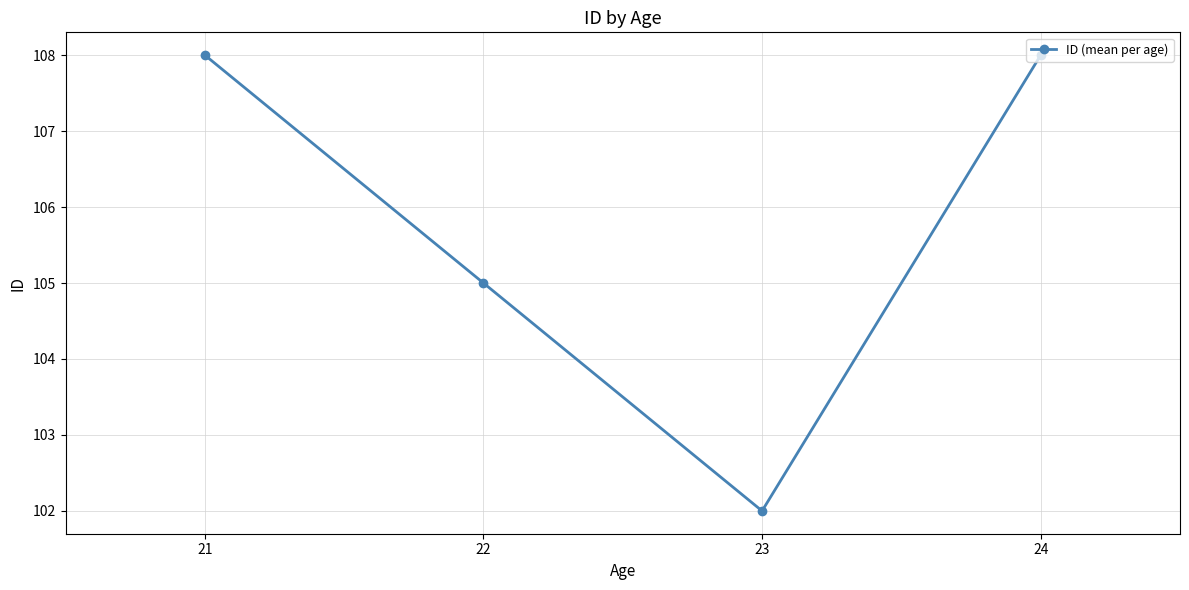

How many values are between 105 and 108?

3